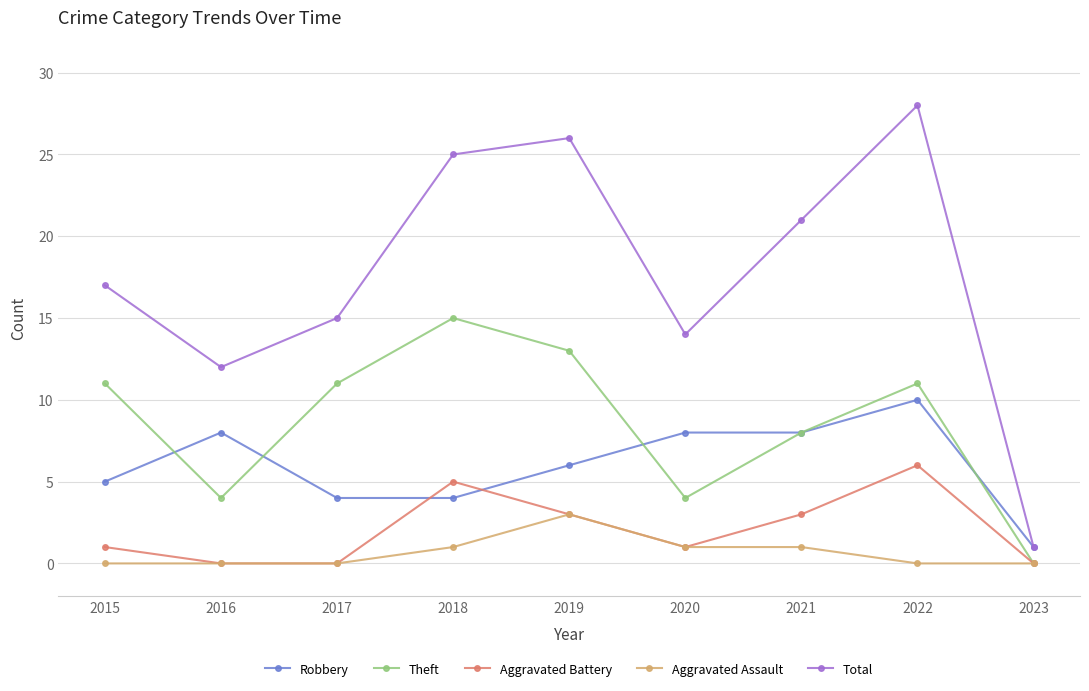

True or false: Total has more than 0 points higher than both neighbors.

True